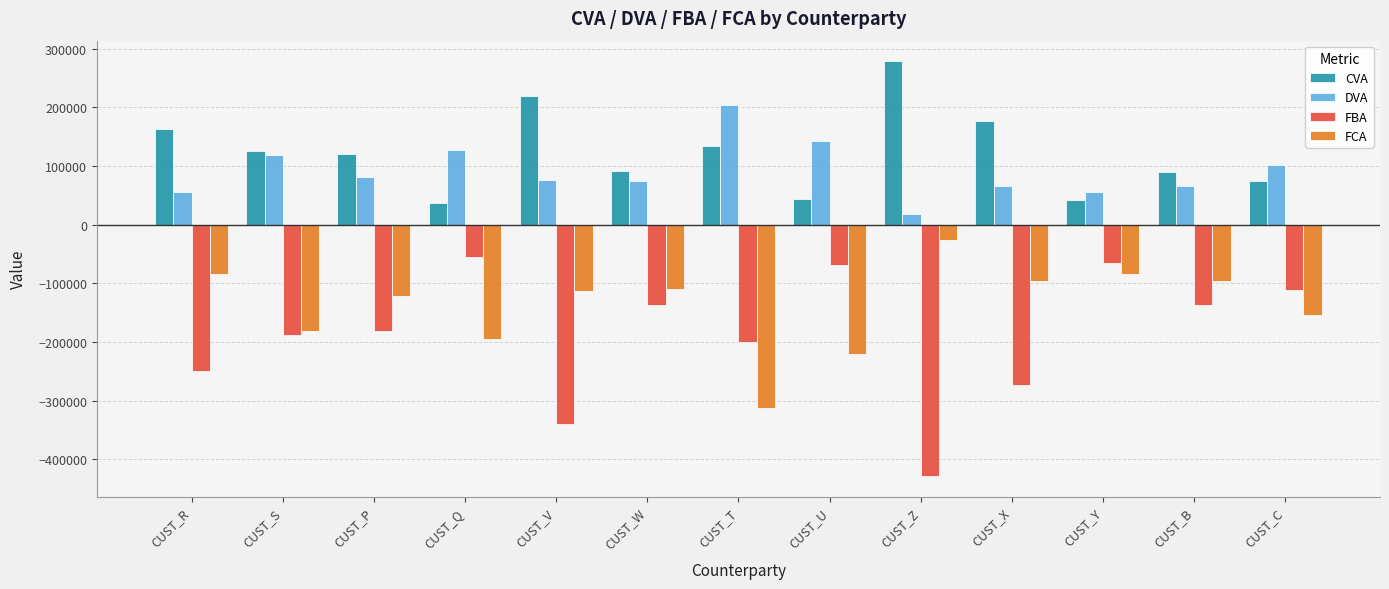

Between CUST_P and CUST_T, which series saw the biggest shift?

FCA